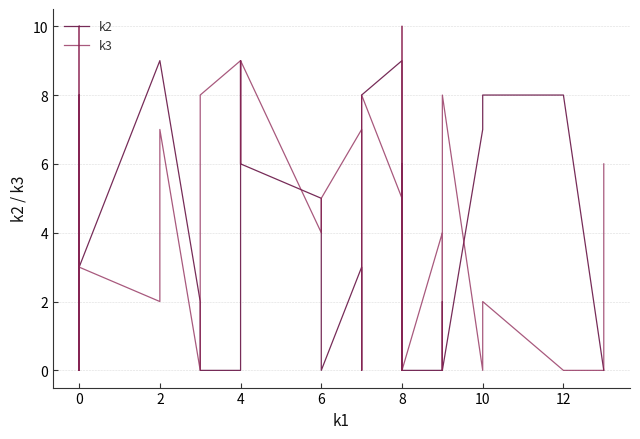

True or false: k2 has a value of 6 at 0.

False